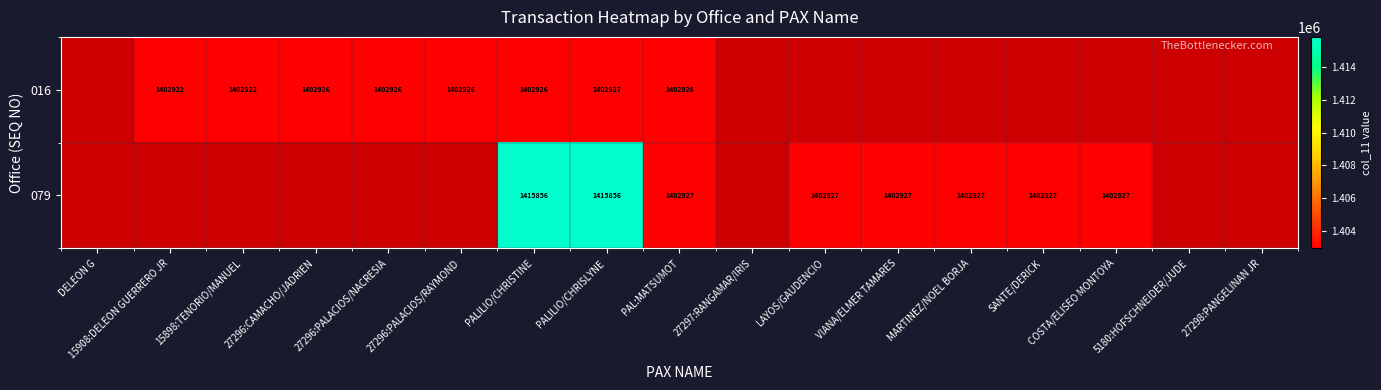

Is it true that 079 equals 1415856 at PALILIO/CHRISLYNE?

True